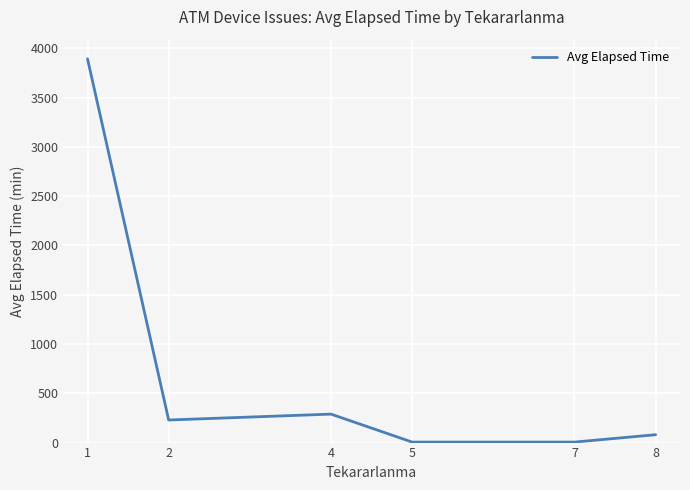

What is the smallest value displayed?

5.0